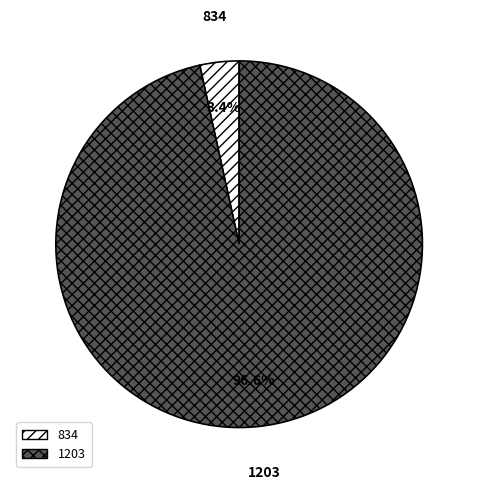

To the nearest percent, what portion does 834 represent?

3%